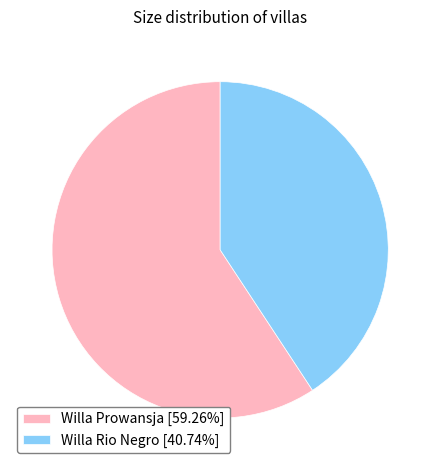

What is the ratio of the value at Willa Prowansja [59.26%] to the value at Willa Rio Negro [40.74%]?

1.5